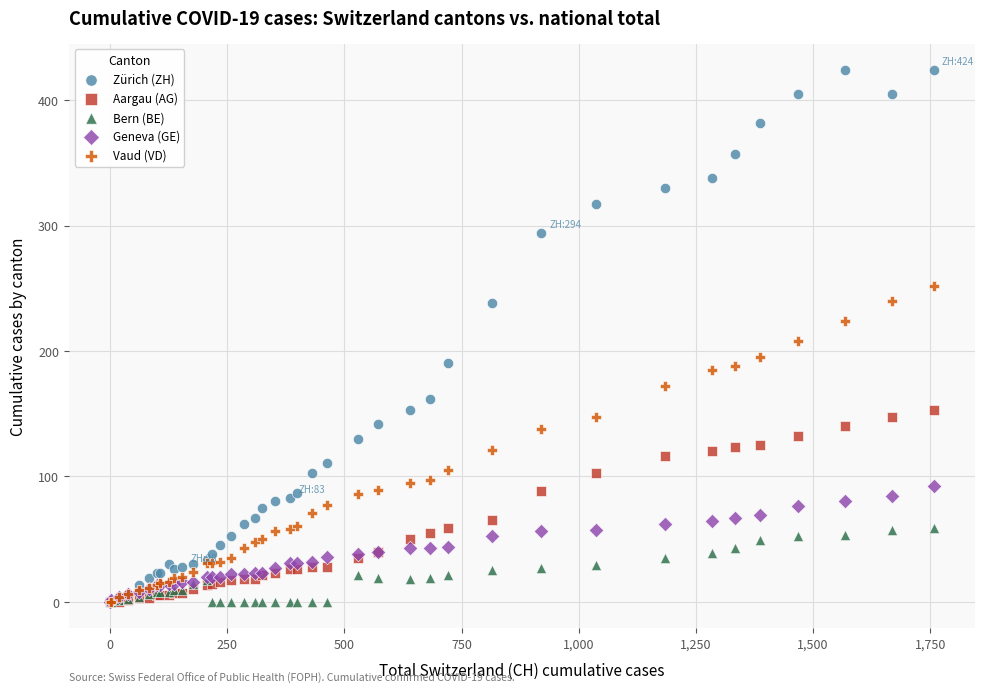

What are all the series names shown in the legend?

Zürich (ZH), Aargau (AG), Bern (BE), Geneva (GE), Vaud (VD)